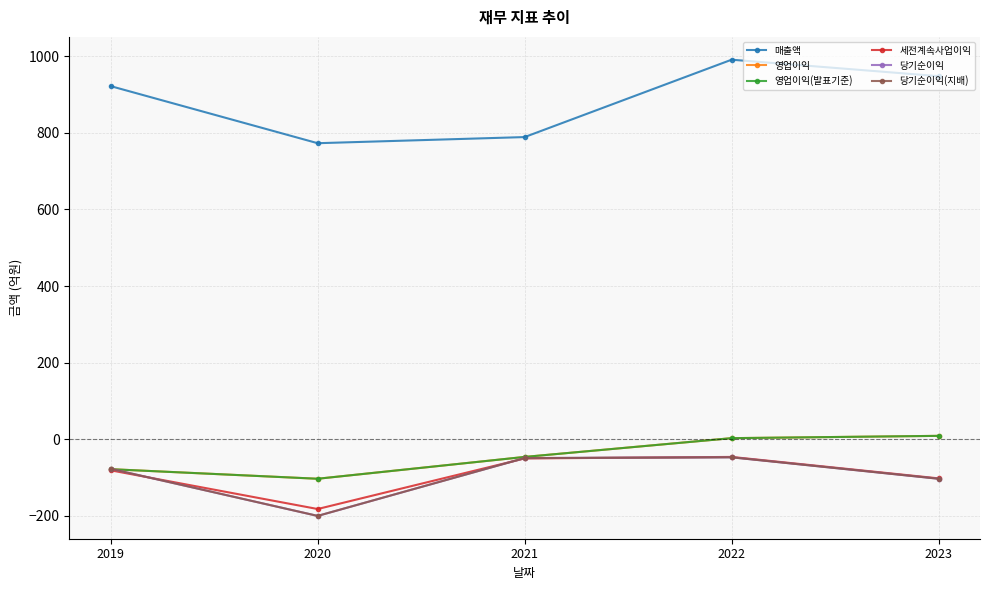

Is this an area chart (filled region under the line)?

No